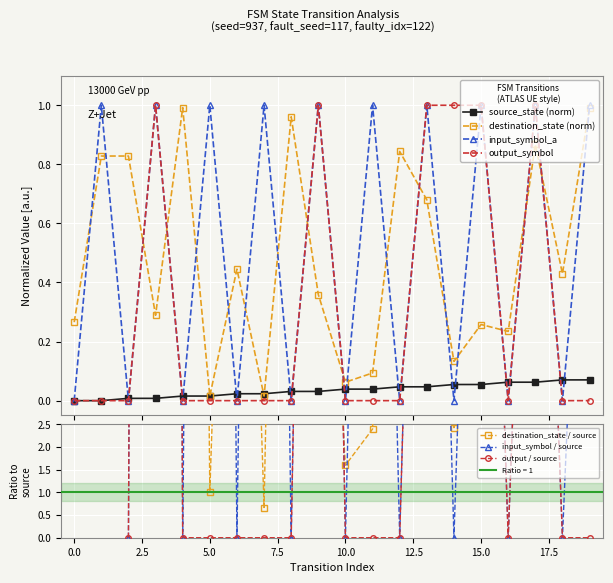

How many lines are shown in the chart?

4